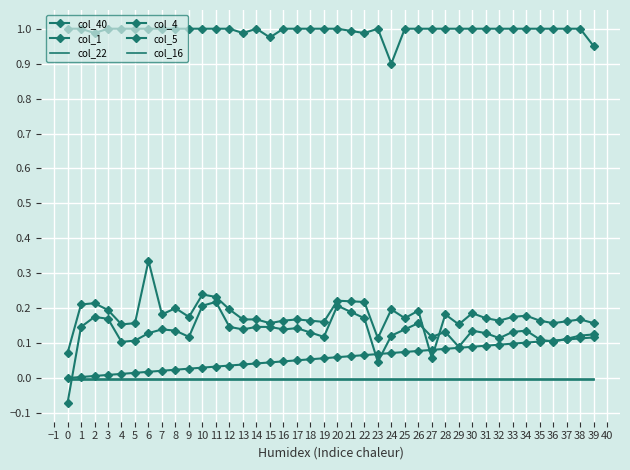

How many series are shown in this chart?

6